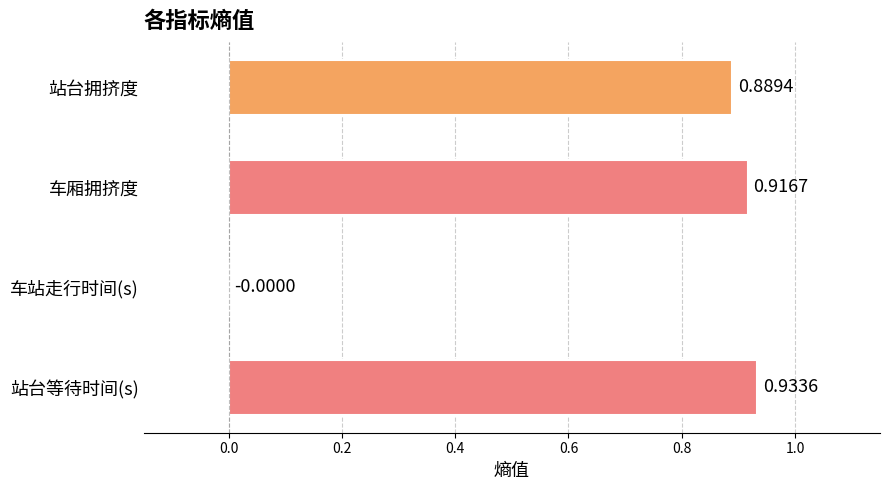

What is the average value?

0.7